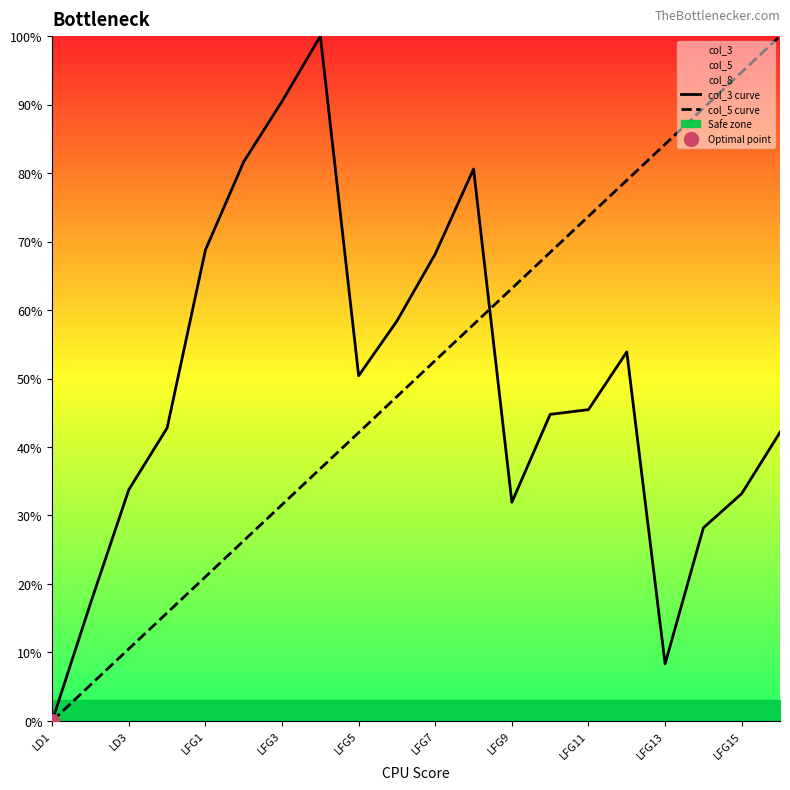

How many values in the col_5 curve series are below 52?

10